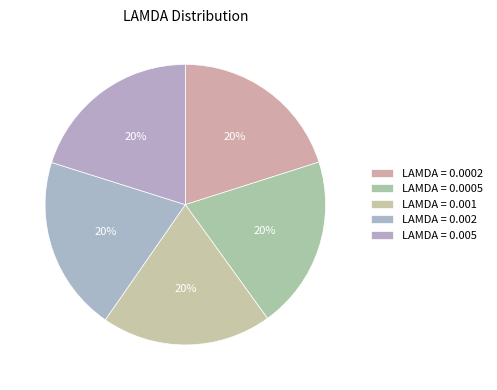

What is the smallest slice in the pie chart?

0.001